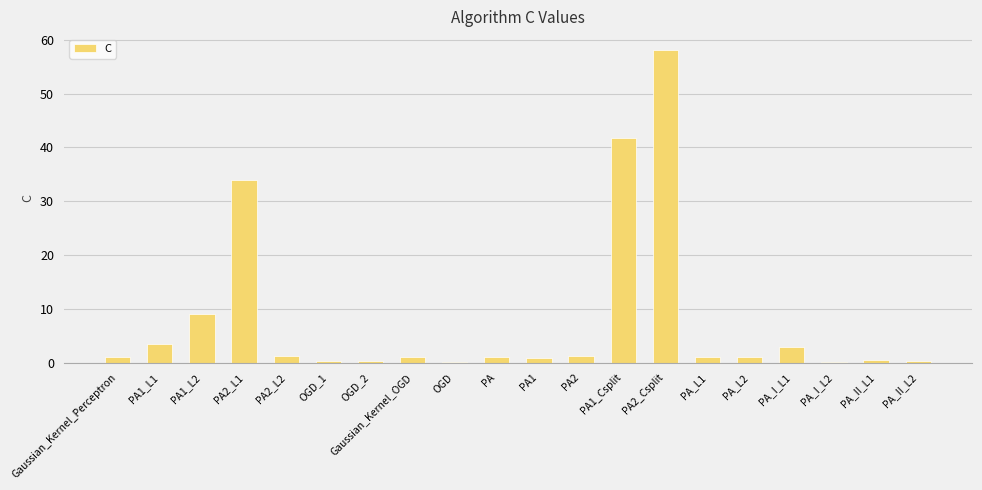

At which label is the value closest to 29?

PA2_L1